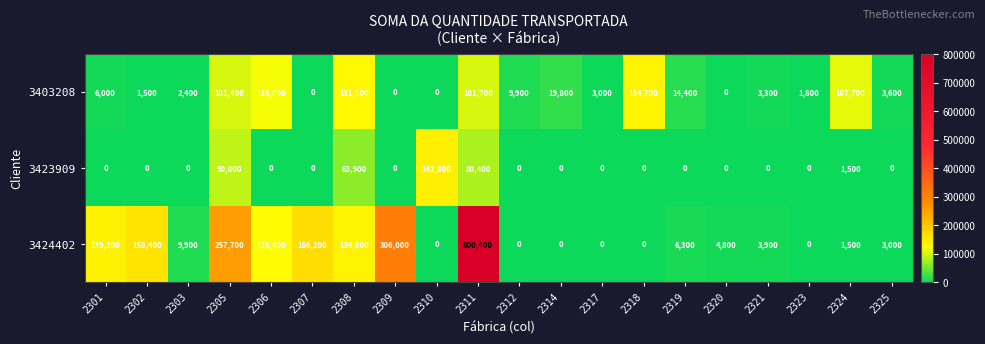

At how many categories does at least one series exceed 326919?

1